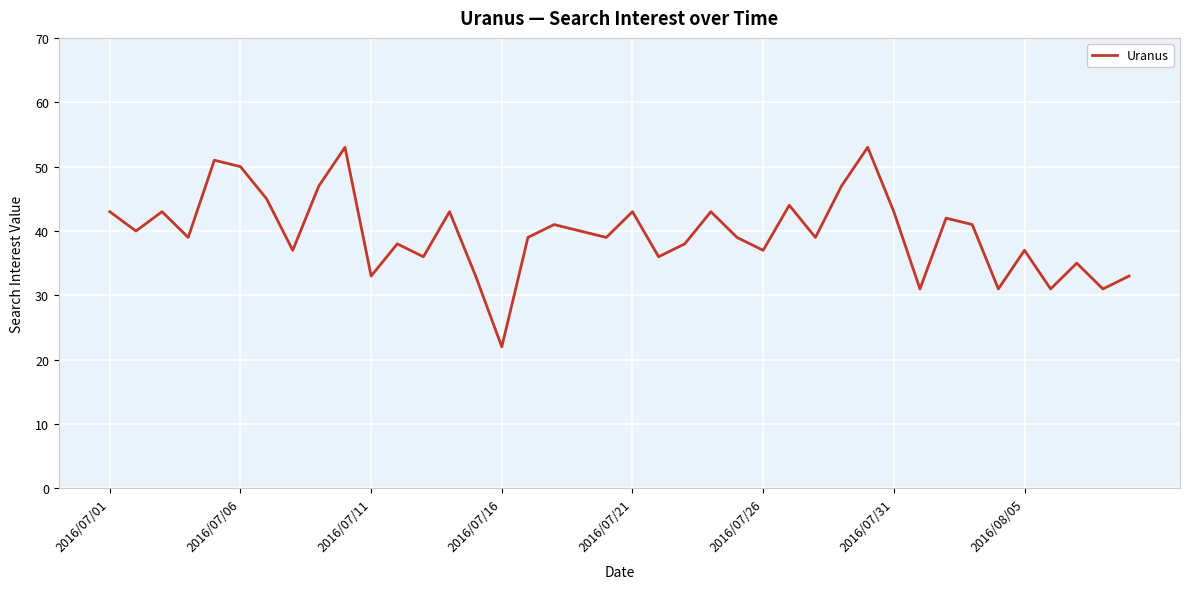

Reading right to left, what are all the values shown in this chart?

33	31	35	31	37	31	41	42	31	43	53	47	39	44	37	39	43	38	36	43	39	40	41	39	22	33	43	36	38	33	53	47	37	45	50	51	39	43	40	43